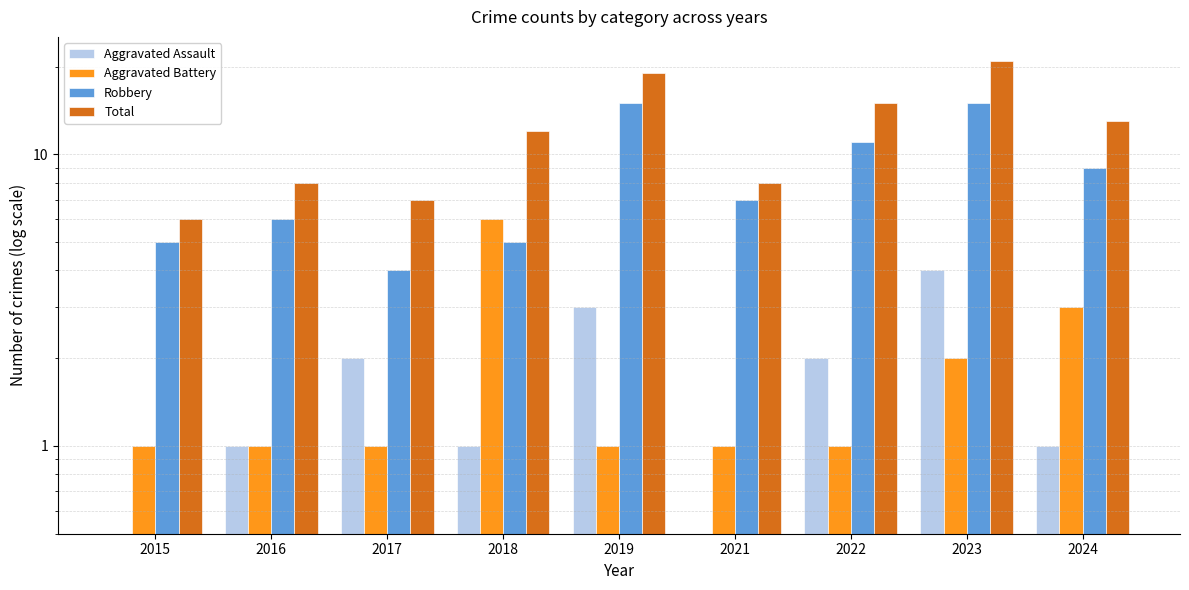

List the series in order of their peak value, lowest first.

Aggravated Assault, Aggravated Battery, Robbery, Total